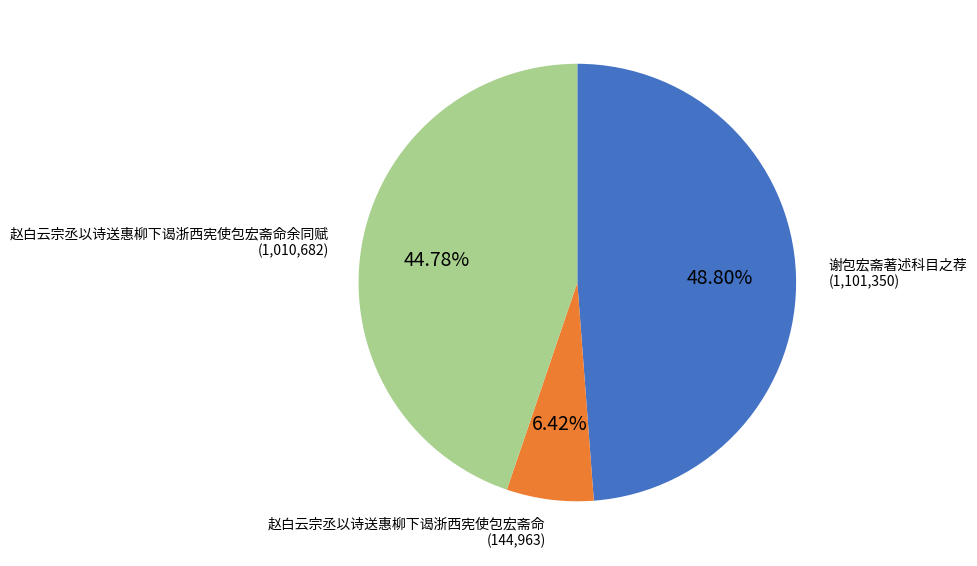

Is there any slice that represents more than half of the pie?

No